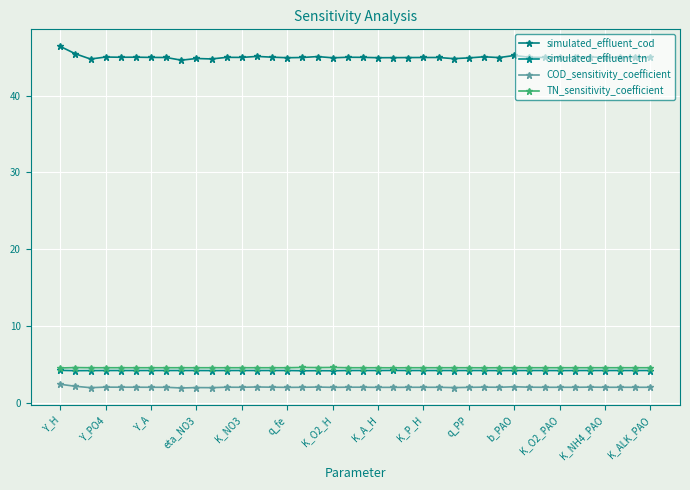

At which category does the chart reach its minimum across all series?

K_P_H